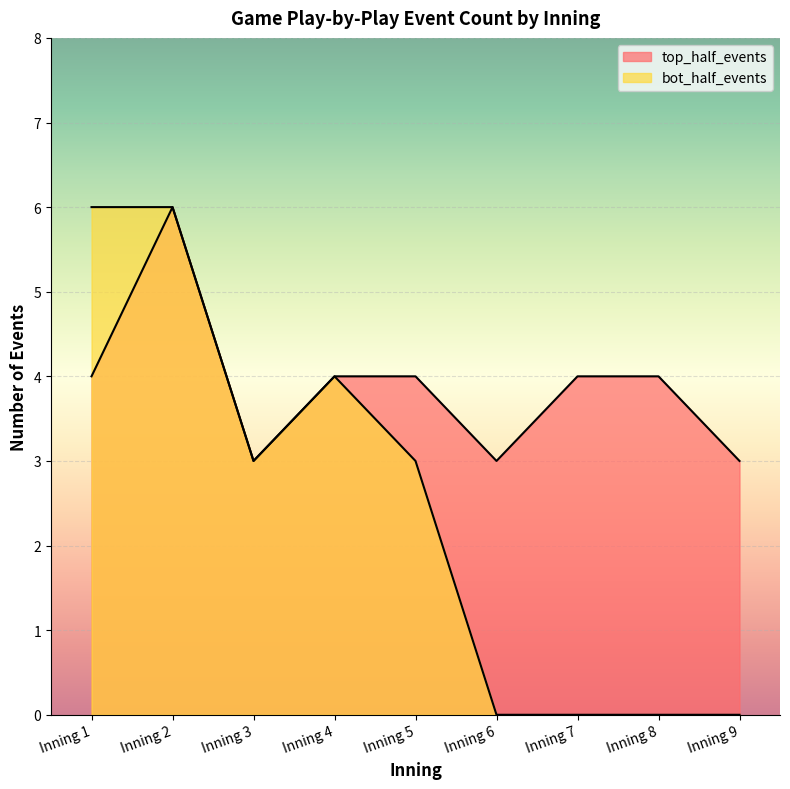

True or false: bot_half_events and top_half_events cross at least once.

False